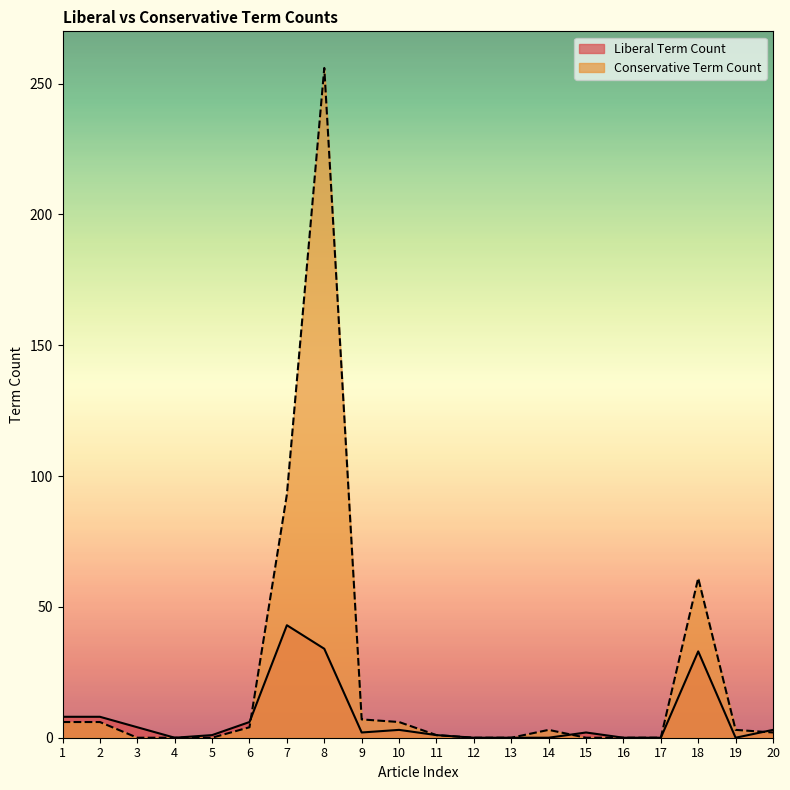

At which label does Conservative Term Count first exceed 3?

1